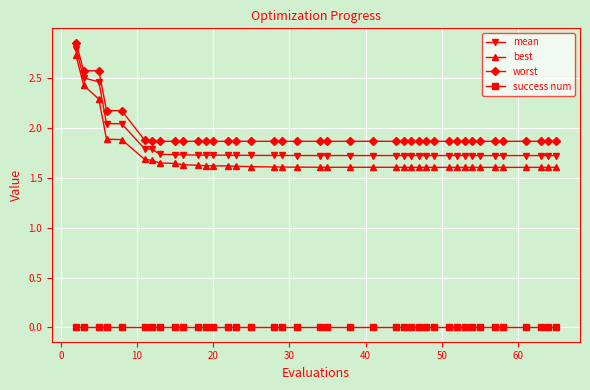

What is the highest value of the mean series?

2.8